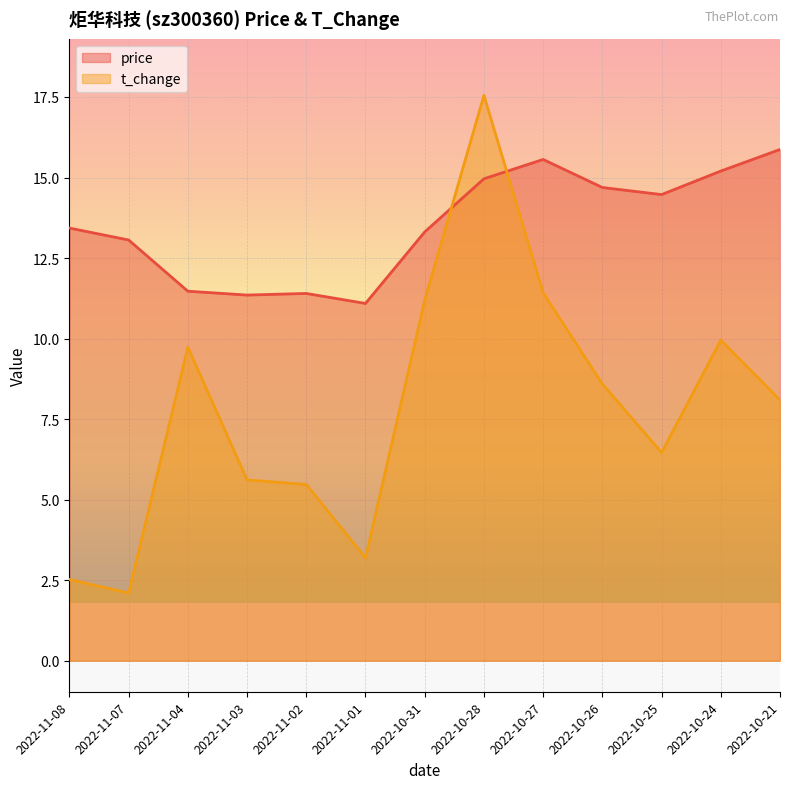

Reading left to right, list all the values displayed in this chart.

price: 2022-10-21=15.9	2022-10-24=15.2	2022-10-25=14.5	2022-10-26=14.7	2022-10-27=15.6	2022-10-28=15.0	2022-10-31=13.3	2022-11-01=11.1	2022-11-02=11.4	2022-11-03=11.3	2022-11-04=11.5	2022-11-07=13.1	2022-11-08=13.4
t_change: 2022-10-21=8.1	2022-10-24=9.9	2022-10-25=6.5	2022-10-26=8.6	2022-10-27=11.4	2022-10-28=17.6	2022-10-31=11.2	2022-11-01=3.2	2022-11-02=5.5	2022-11-03=5.6	2022-11-04=9.7	2022-11-07=2.1	2022-11-08=2.5